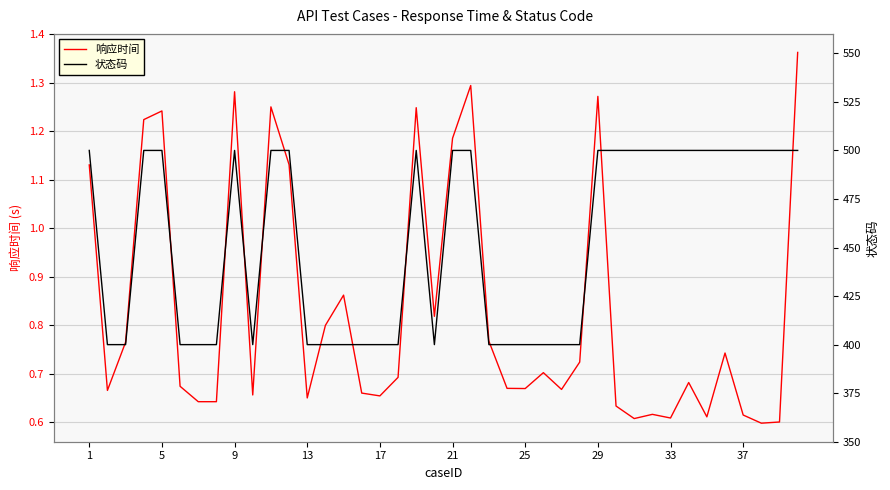

The 响应时间 series shows 1.0 at 25. True or false?

False